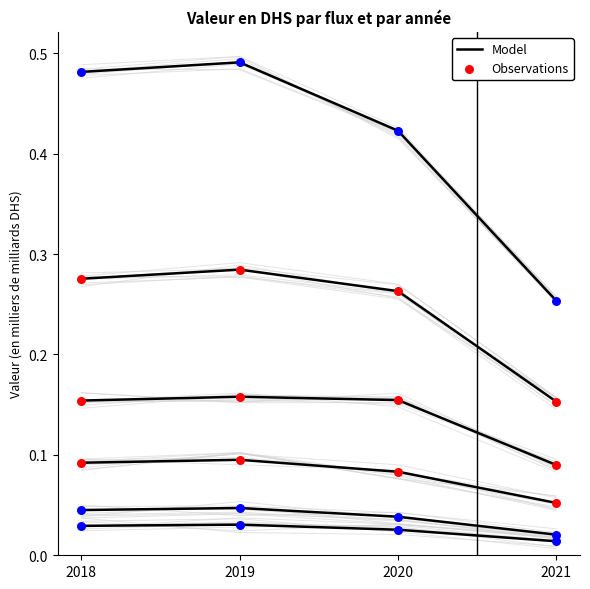

At how many categories does at least one series exceed 0?

4